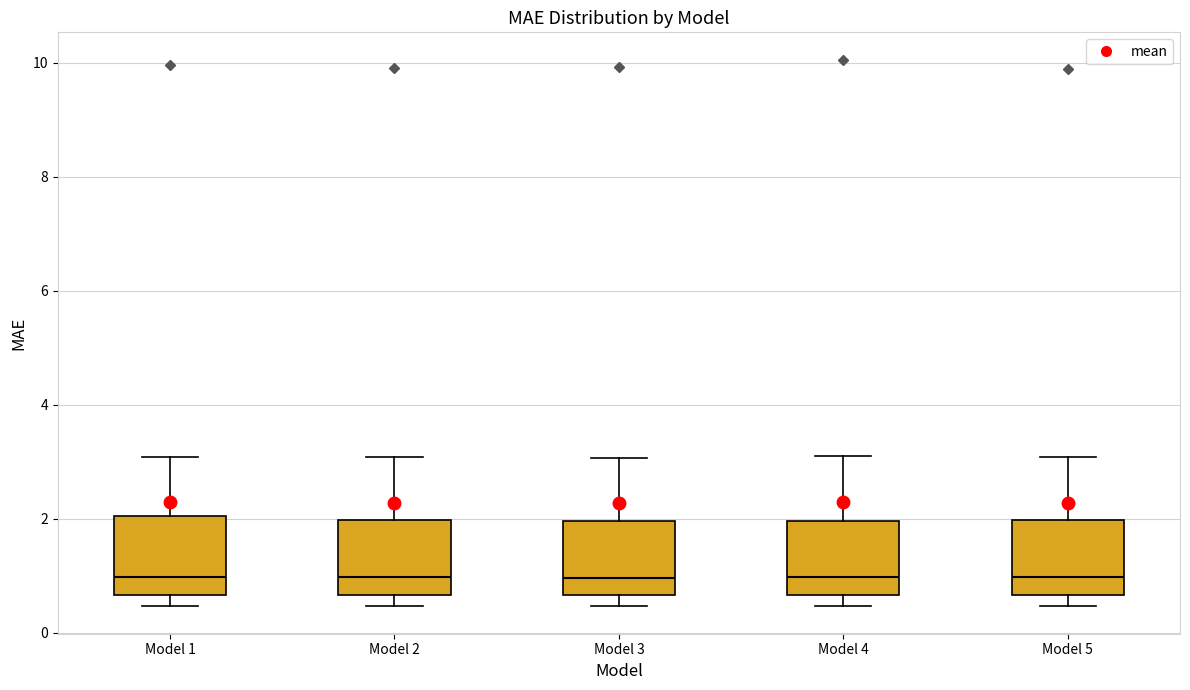

Reading left to right, transcribe this box plot: for each box, give where its median line is, the range the box spans, and where its two whiskers end, as read against the y-axis. The values are not printed on the chart, so give them approximately, as read against the axis.

Model 1: median 1.0, box 0.6 to 2.0, whiskers 0.4 to 3.0
Model 2: median 1.0, box 0.6 to 2.0, whiskers 0.4 to 3.0
Model 3: median 1.0, box 0.6 to 2.0, whiskers 0.4 to 3.0
Model 4: median 1.0, box 0.6 to 2.0, whiskers 0.4 to 3.0
Model 5: median 1.0, box 0.6 to 2.0, whiskers 0.4 to 3.0